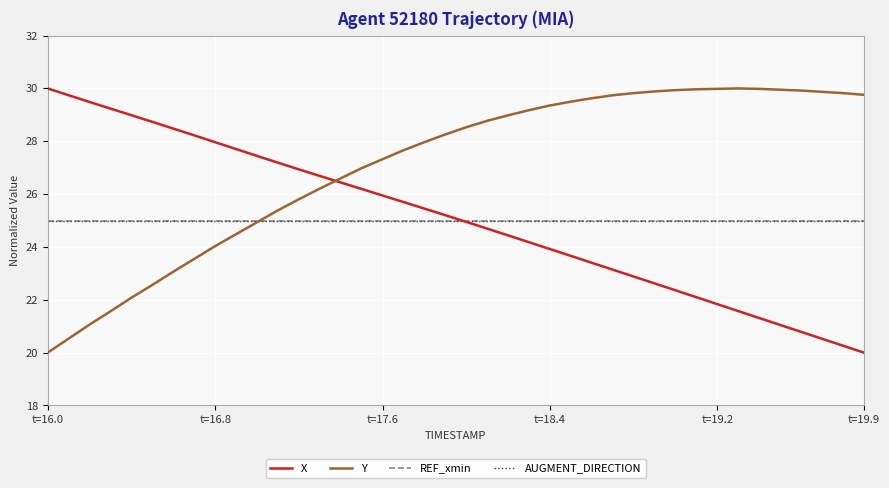

How many lines are shown in the chart?

4